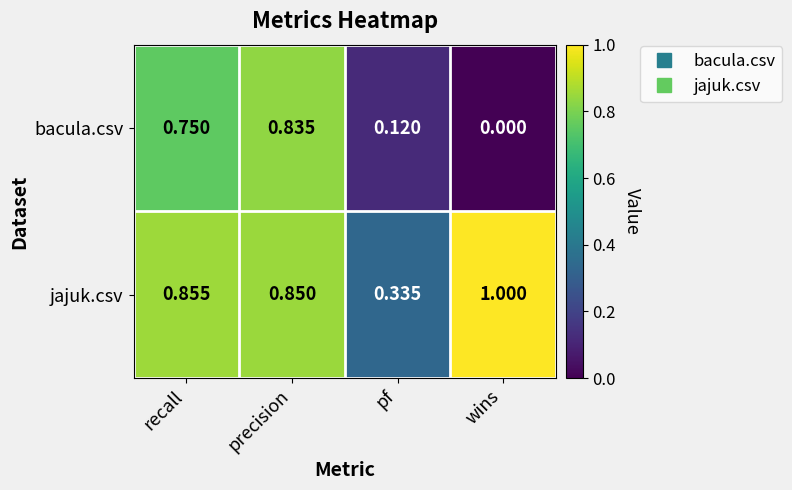

Between recall and wins, which series saw the biggest shift?

bacula.csv